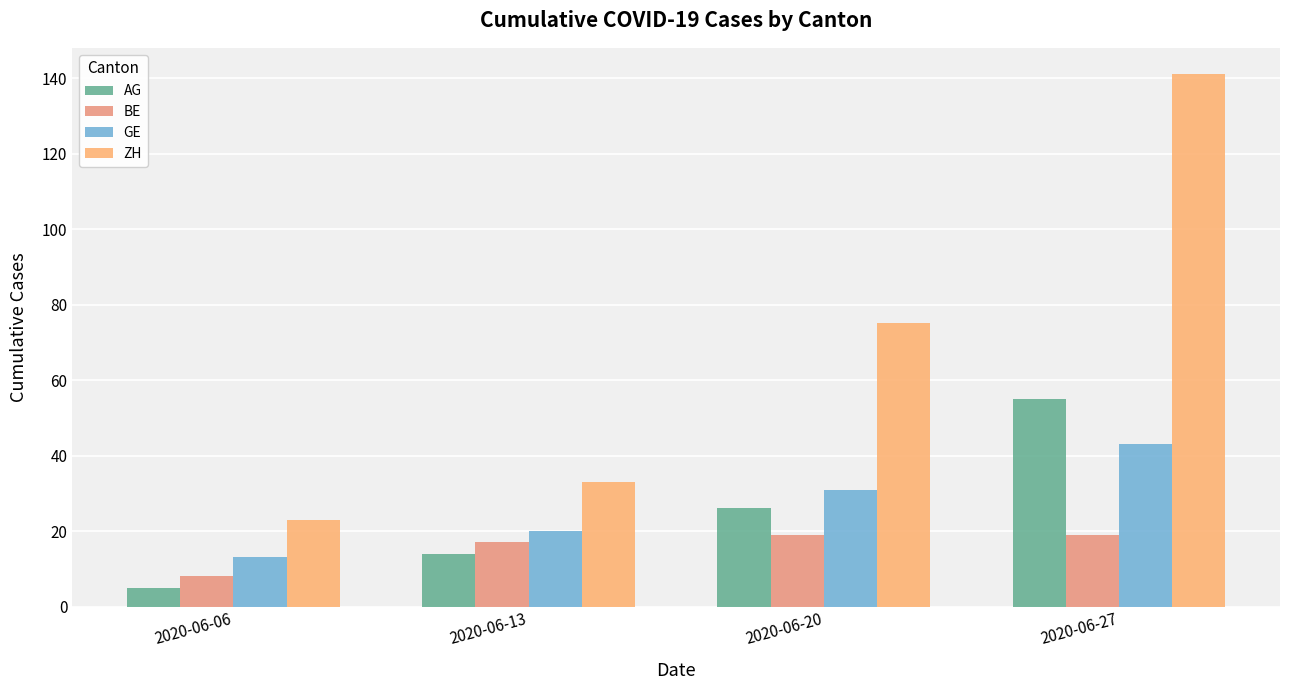

List the labels in order of BE value, largest first.

2020-06-20, 2020-06-27, 2020-06-13, 2020-06-06